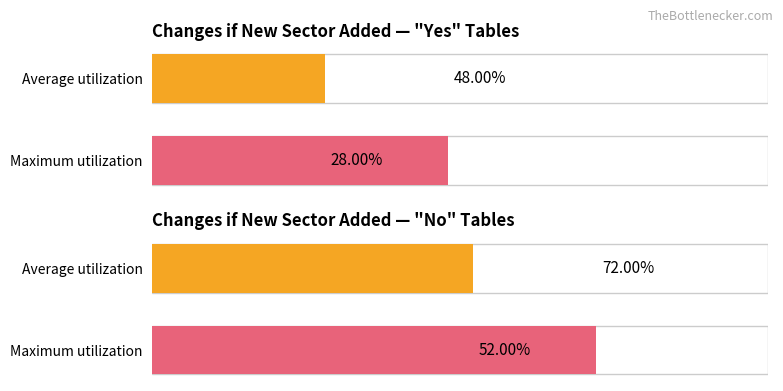

What is the sum of the values at Maximum utilization and Average utilization?

124